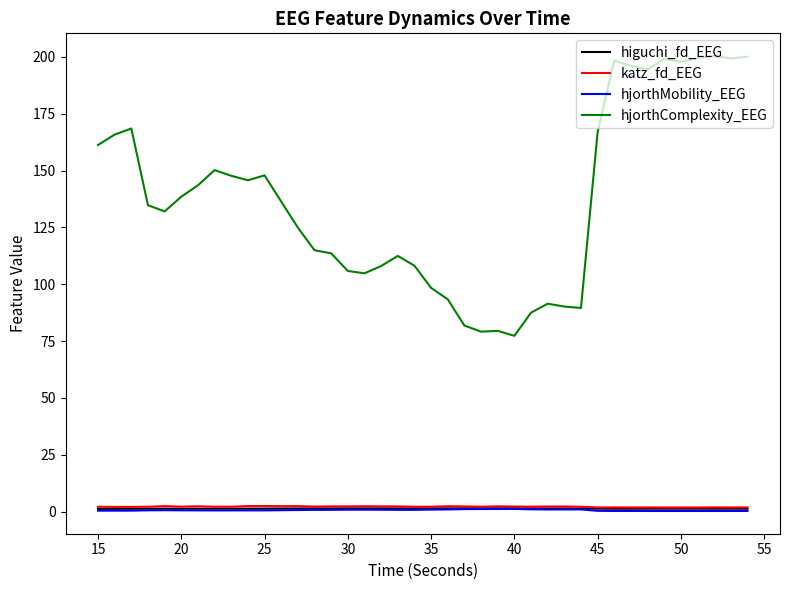

Count the number of data series in this chart.

4